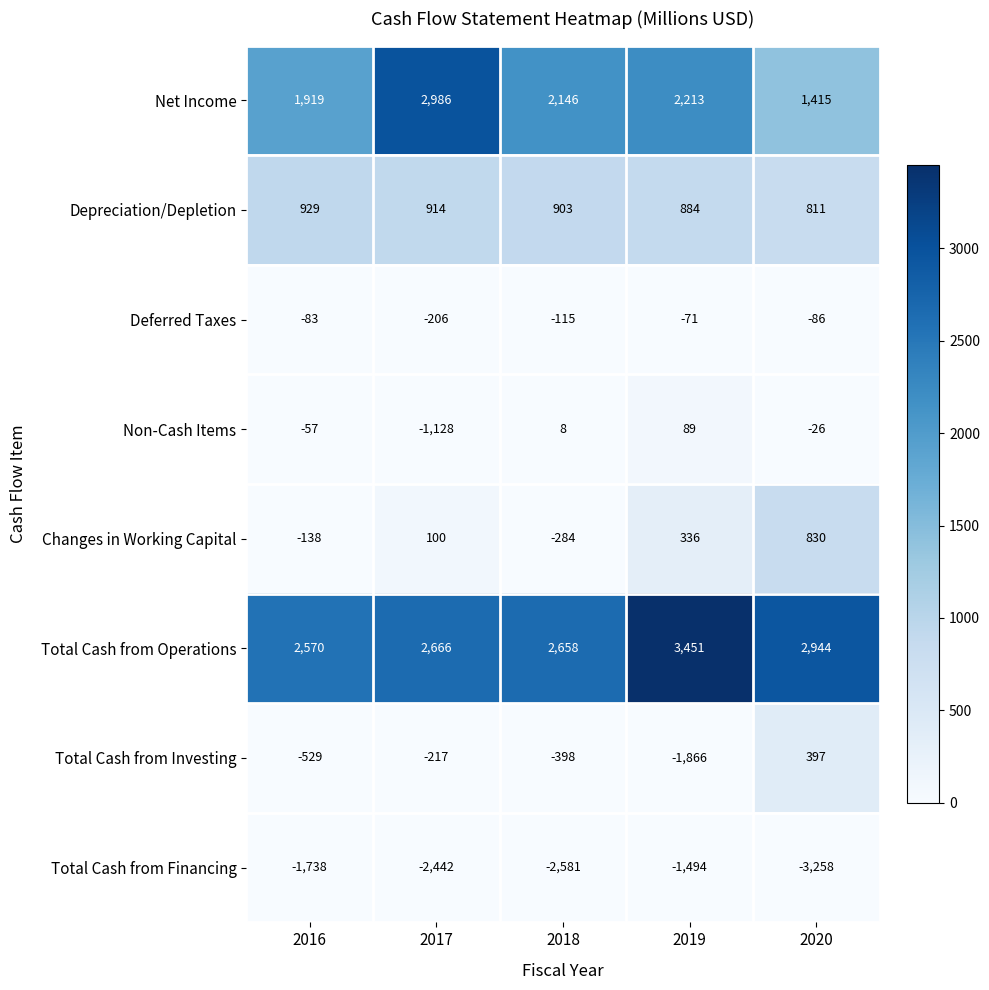

At which category does the chart reach its minimum across all series?

2020